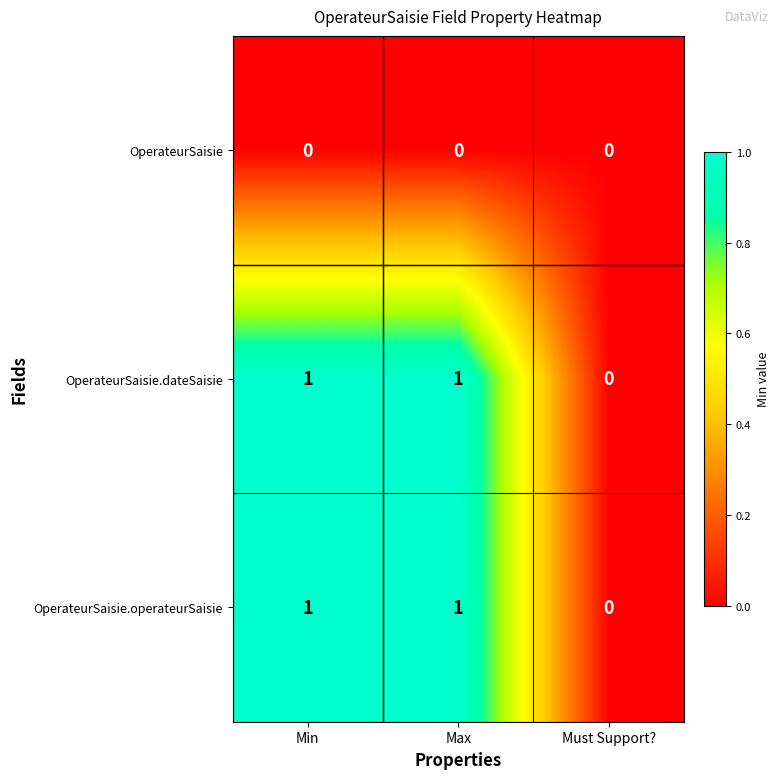

Is it true that OperateurSaisie equals 0 at Must Support??

True